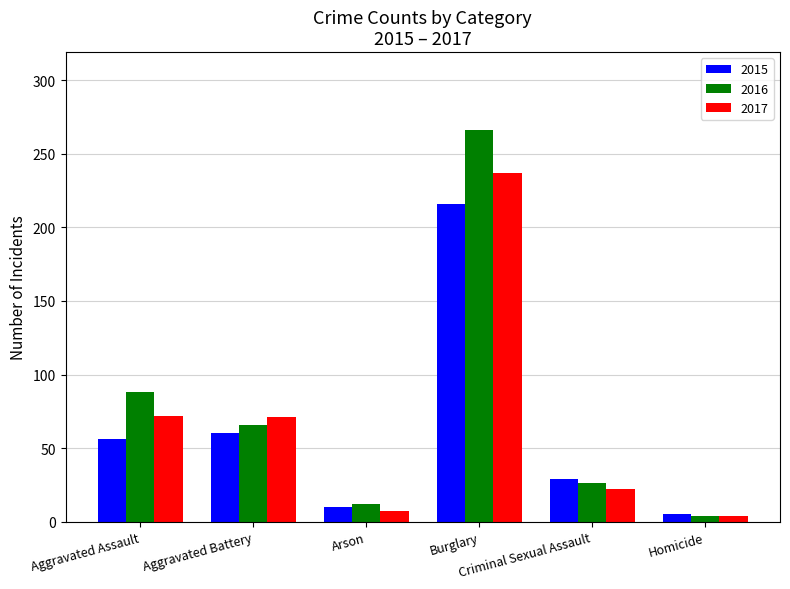

Which label corresponds to the largest value in the chart?

Burglary